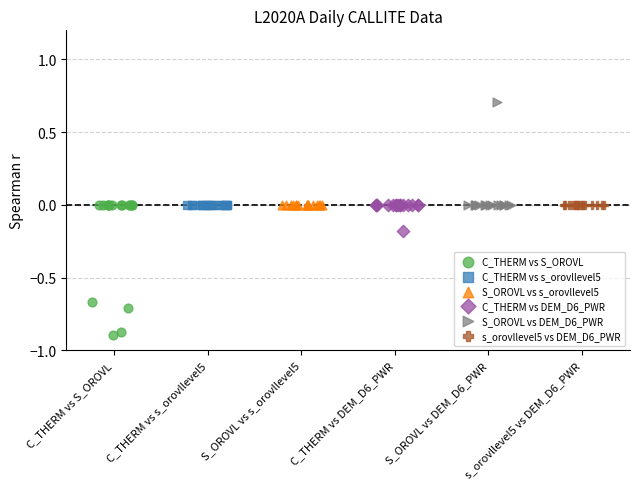

Which series reaches the maximum Y coordinate?

S_OROVL vs DEM_D6_PWR